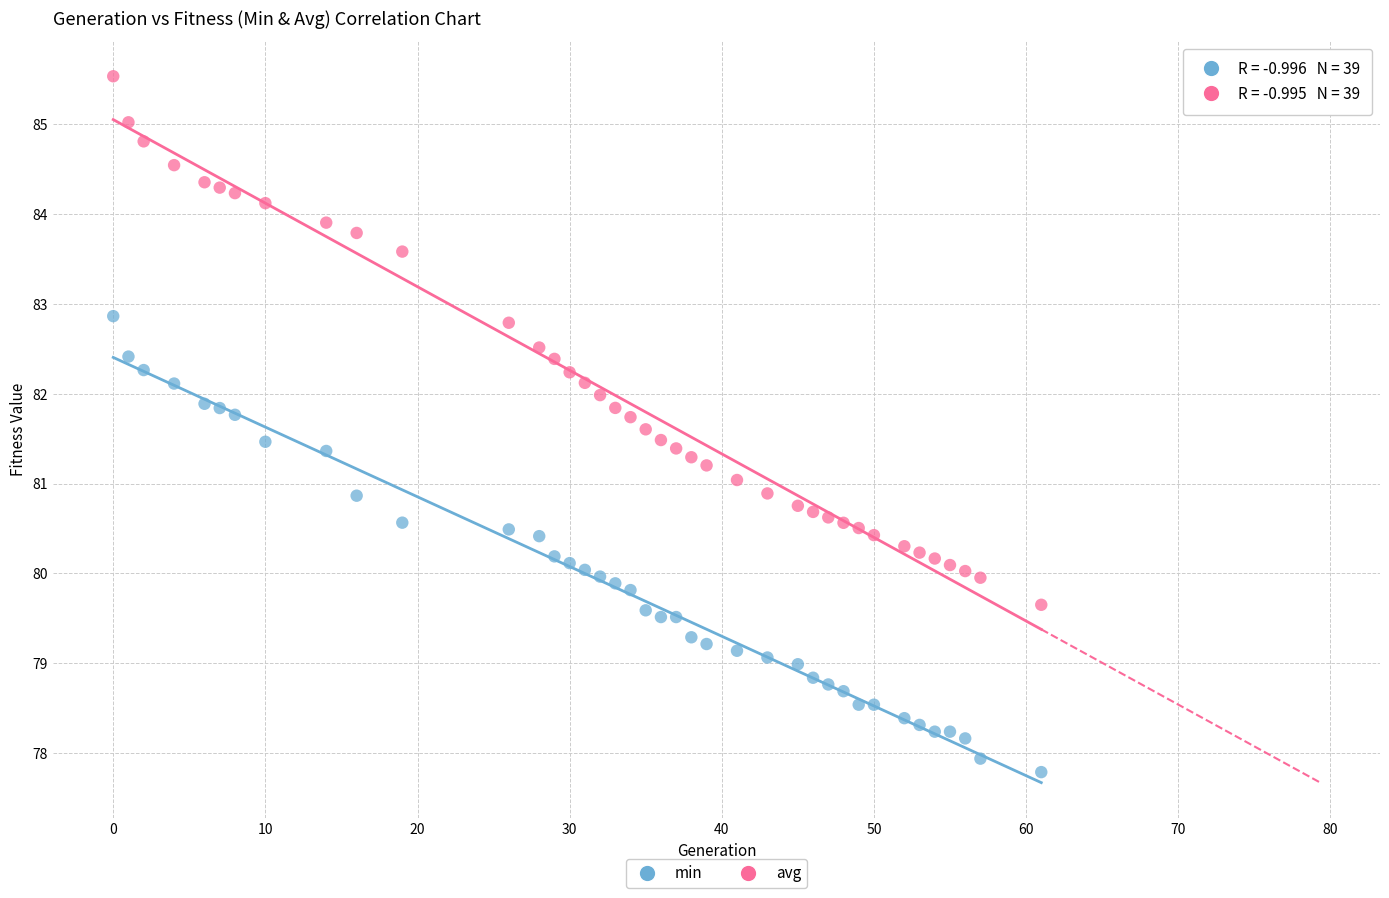

Which series has the widest spread of Y values?

avg